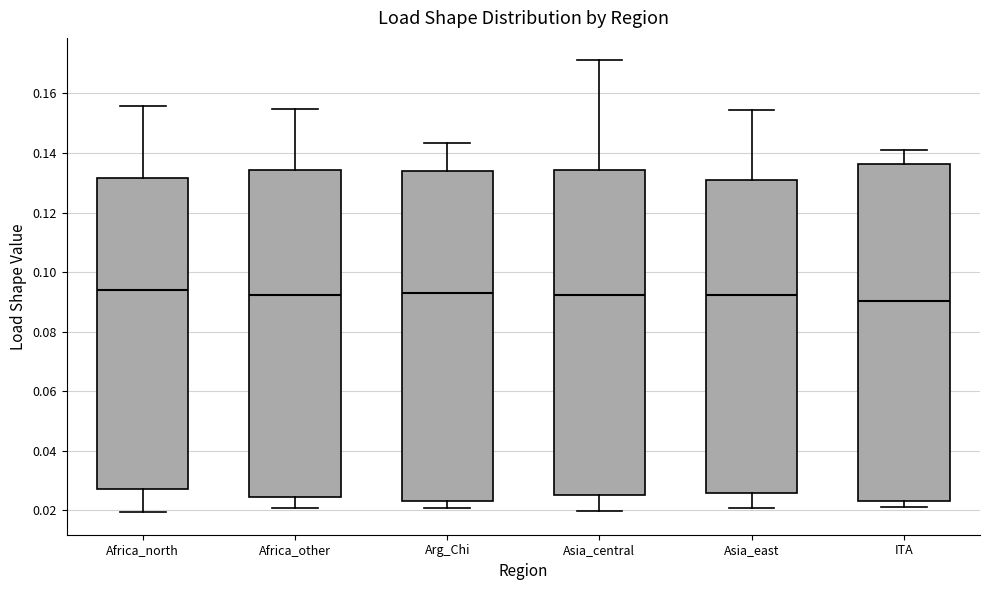

Reading left to right, read every box against the y-axis: the position of its median line, the range the box covers, and the ends of its whiskers. The values are not printed on the chart, so give them approximately, as read against the axis.

Africa_north: median 0.094, box 0.026 to 0.132, whiskers 0.020 to 0.156
Africa_other: median 0.092, box 0.024 to 0.134, whiskers 0.020 to 0.154
Arg_Chi: median 0.092, box 0.024 to 0.134, whiskers 0.020 to 0.144
Asia_central: median 0.092, box 0.026 to 0.134, whiskers 0.020 to 0.172
Asia_east: median 0.092, box 0.026 to 0.132, whiskers 0.020 to 0.154
ITA: median 0.090, box 0.024 to 0.136, whiskers 0.022 to 0.142